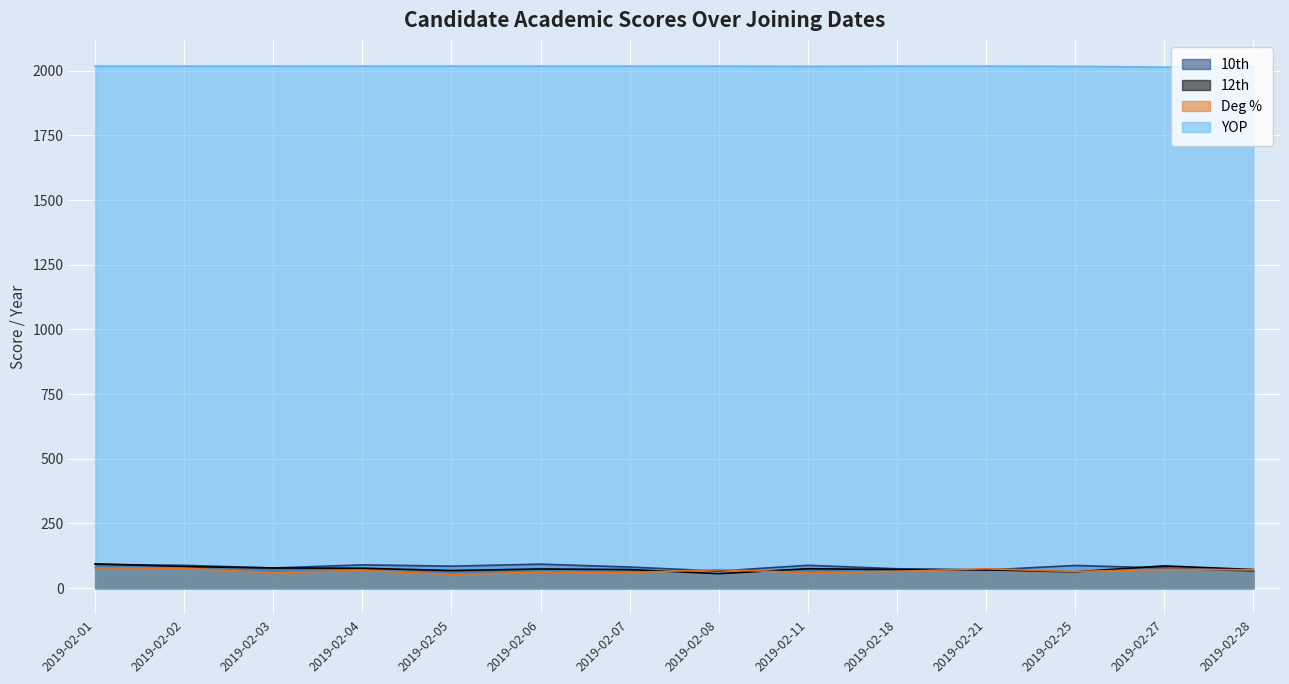

Rank the series at 2019-02-07 from highest to lowest value.

YOP, 10th, 12th, Deg %